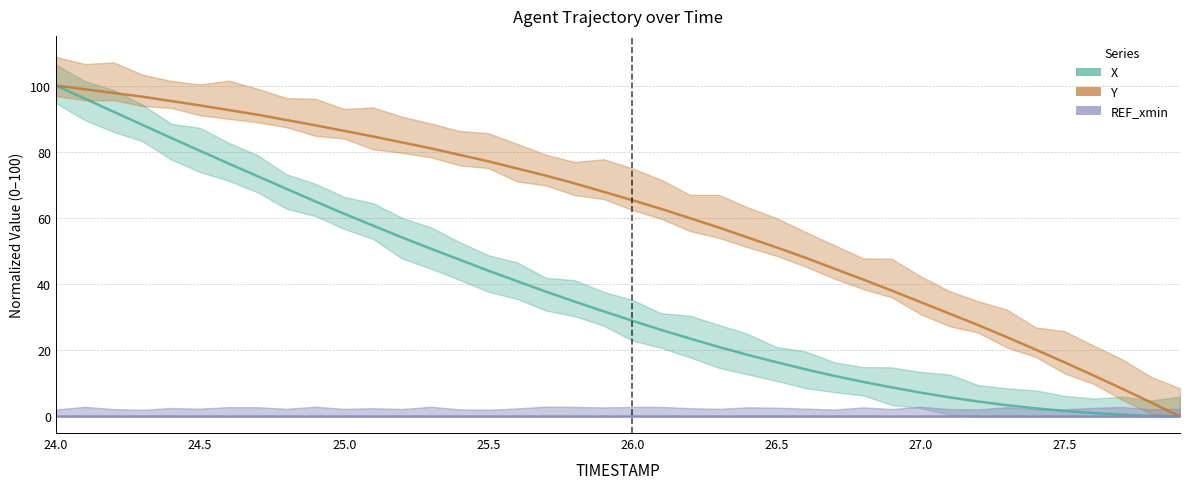

What is the difference between the second highest and minimum values in the Y series?

98.9